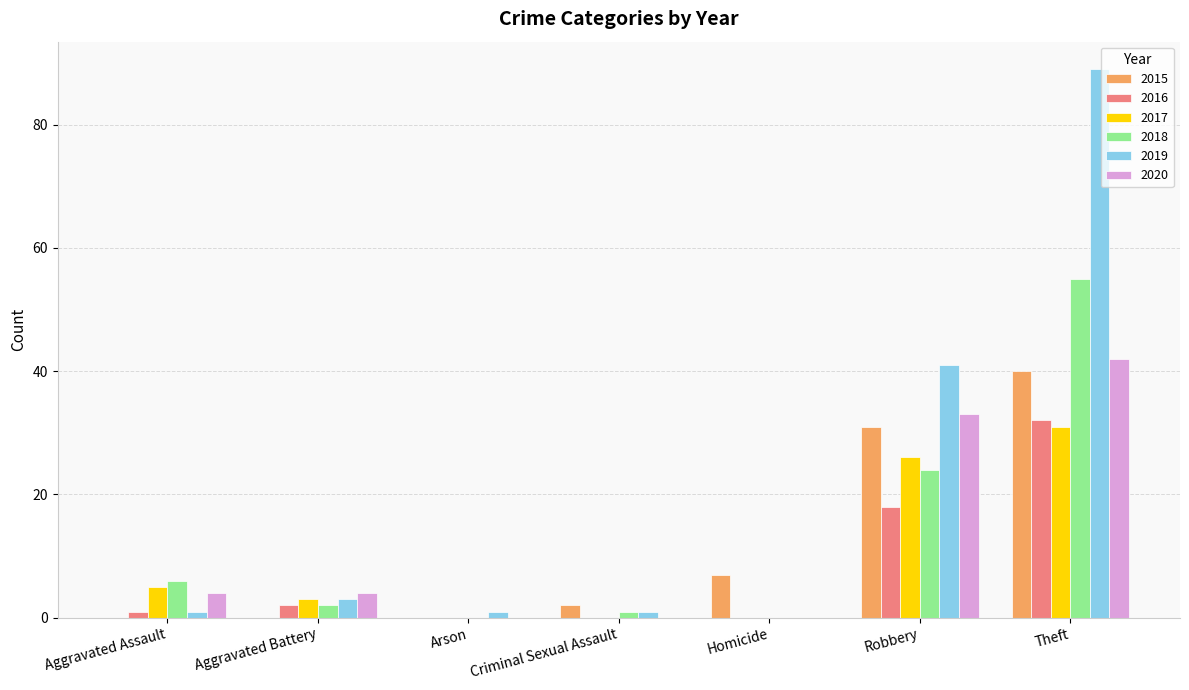

What is the sum of the 2019 values at Aggravated Battery and Homicide?

3